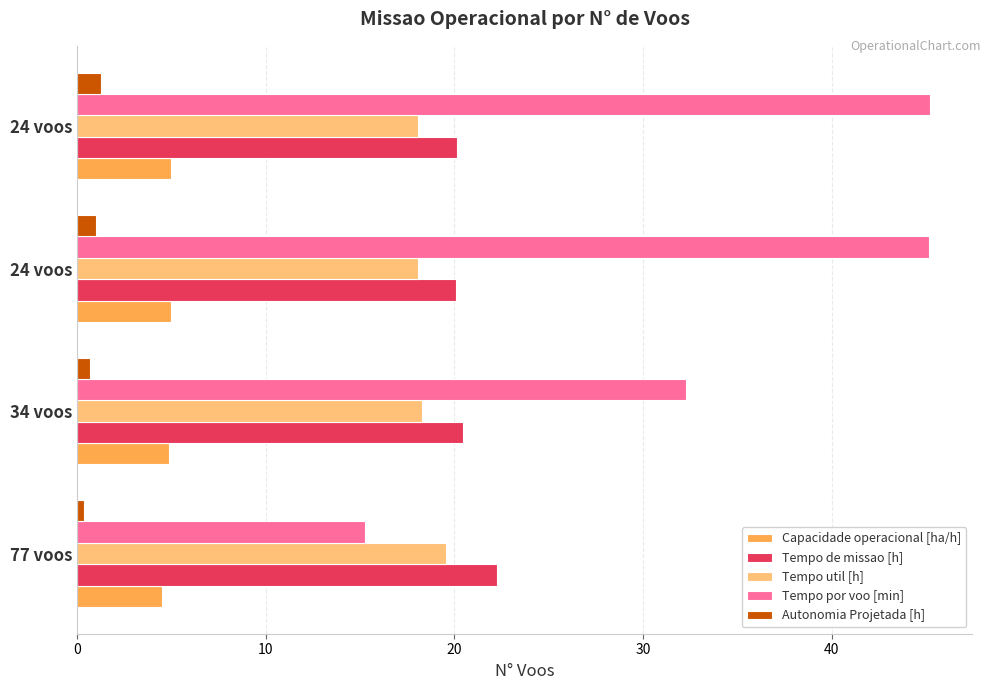

How many values in the Tempo por voo [min] series exceed 45?

2